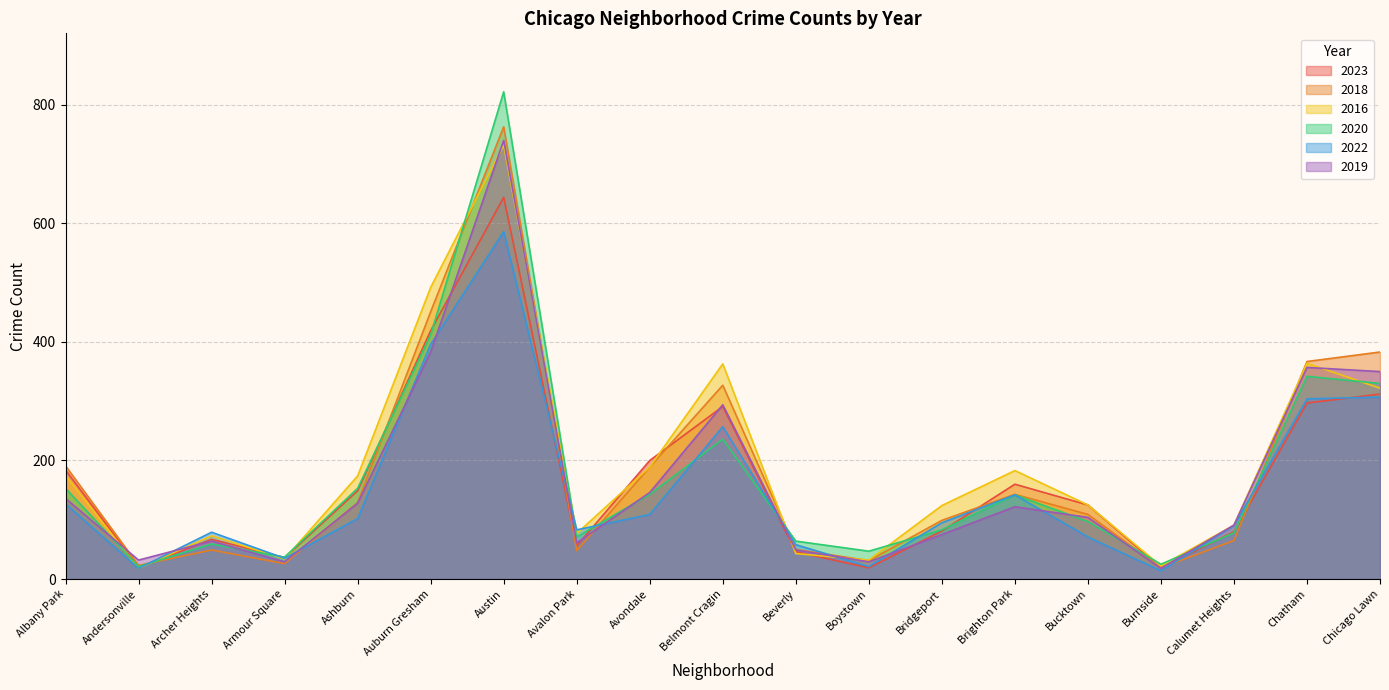

Between Armour Square and Bridgeport, which series saw the biggest shift?

2016